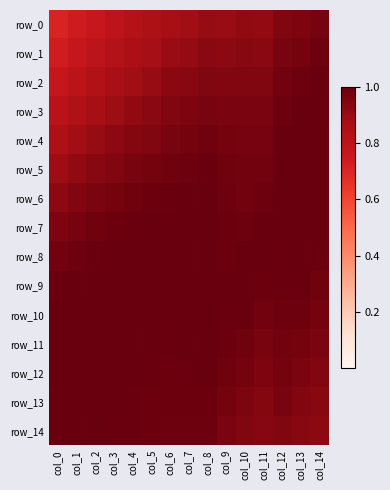

List the series in order of their peak value, lowest first.

row_0, row_1, row_2, row_3, row_14, row_13, row_12, row_4, row_5, row_6, row_7, row_8, row_9, row_10, row_11